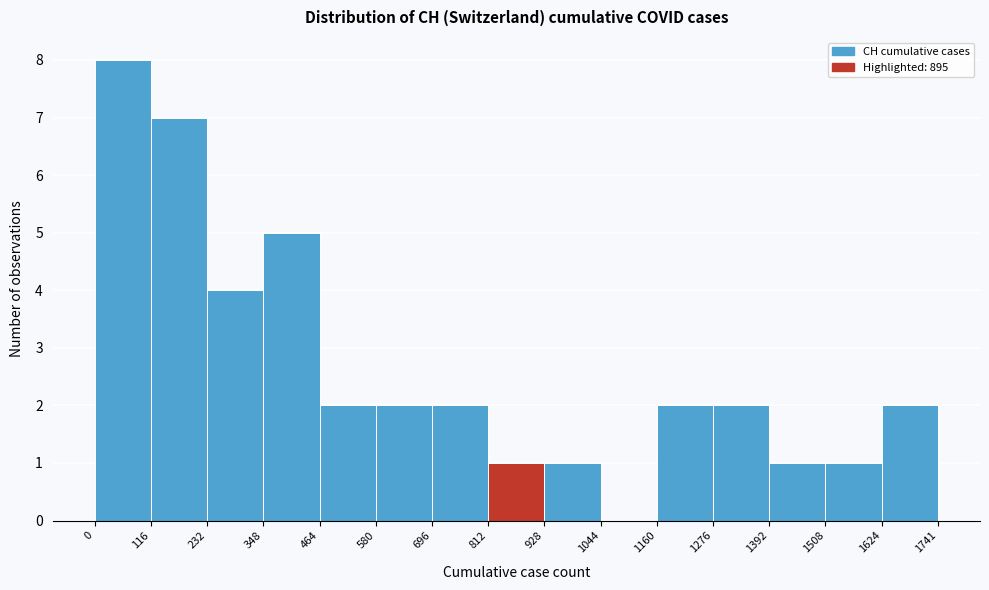

Reading left to right, transcribe this chart: for each bar, give the range it covers on the x-axis and its height. The values are not printed on the chart, so give them approximately, as read against the axis.

0 to 116: 8
116 to 232: 7
232 to 348: 4
348 to 464: 5
464 to 580: 2
580 to 696: 2
696 to 812: 2
812 to 928: 1
928 to 1044: 1
1044 to 1160: 0
1160 to 1276: 2
1276 to 1392: 2
1392 to 1508: 1
1508 to 1624: 1
1624 to 1741: 2